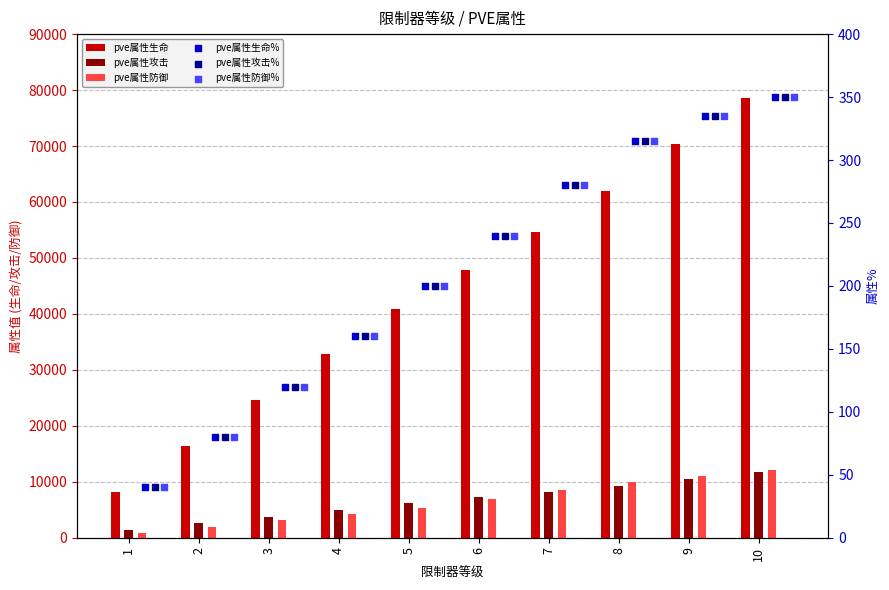

Is the value of pve属性防御% at 6 greater than the value of pve属性生命% at 8?

No